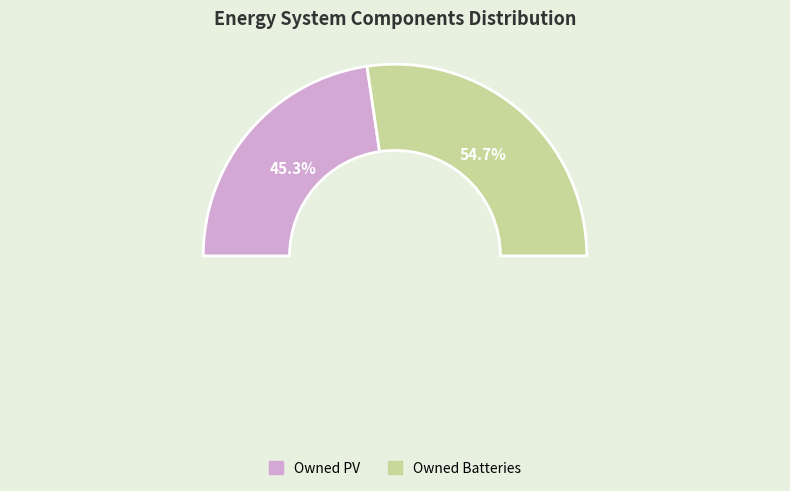

Which slice is the smallest?

Owned PV